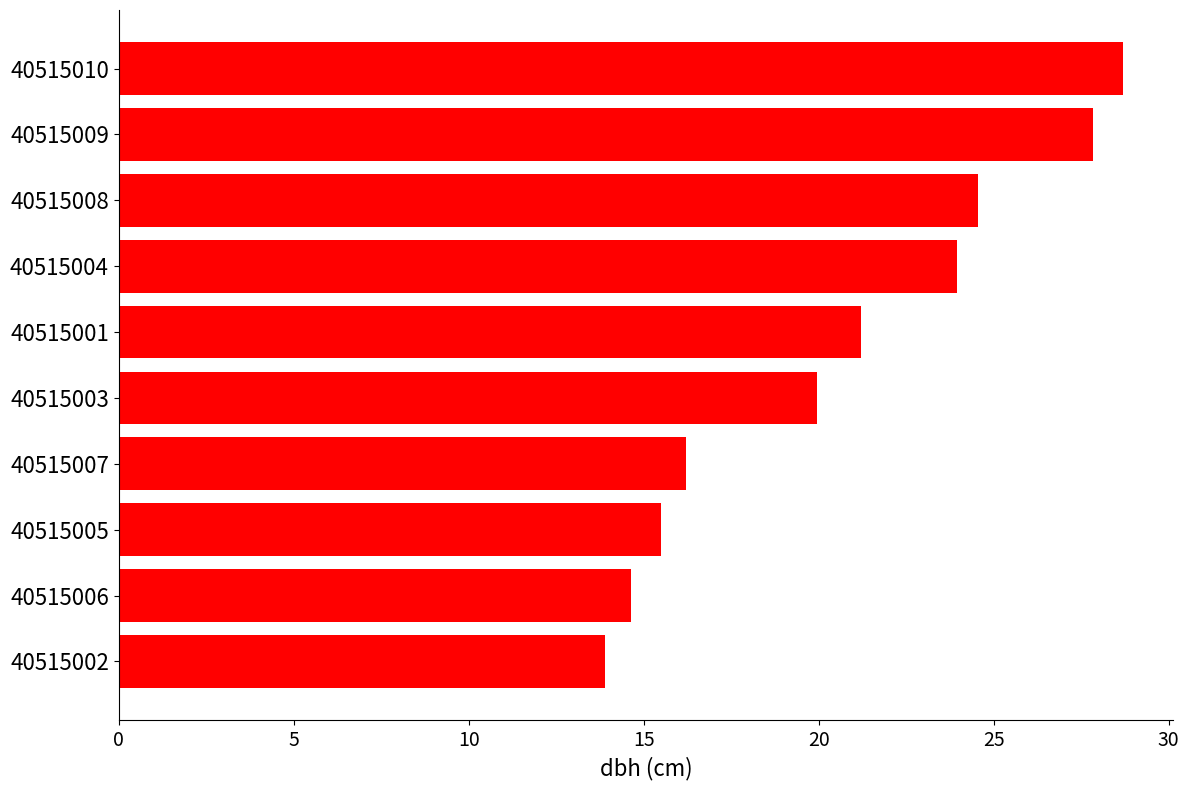

Read the value at 40515005.

15.5